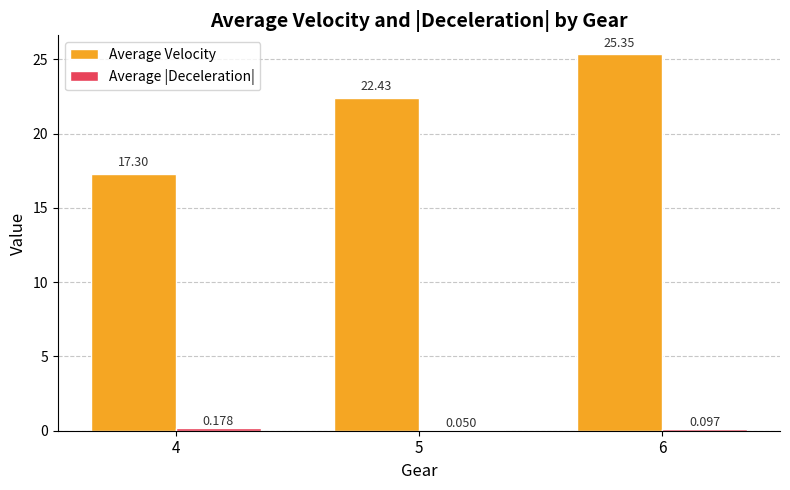

Which series has the largest total across all categories?

Average Velocity